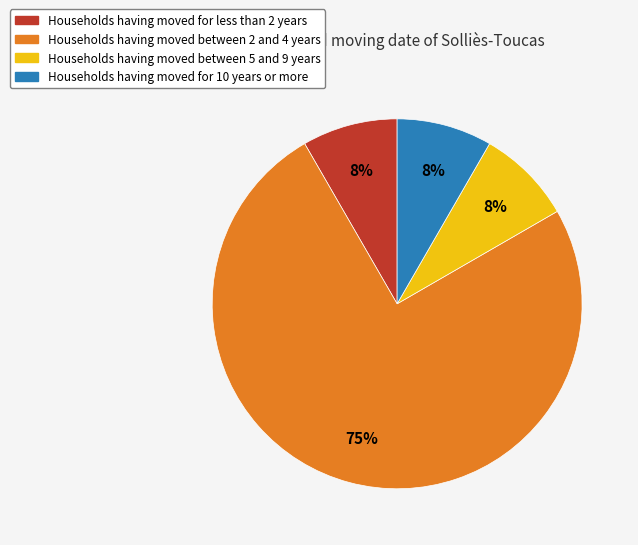

How many slices are in this pie chart?

4